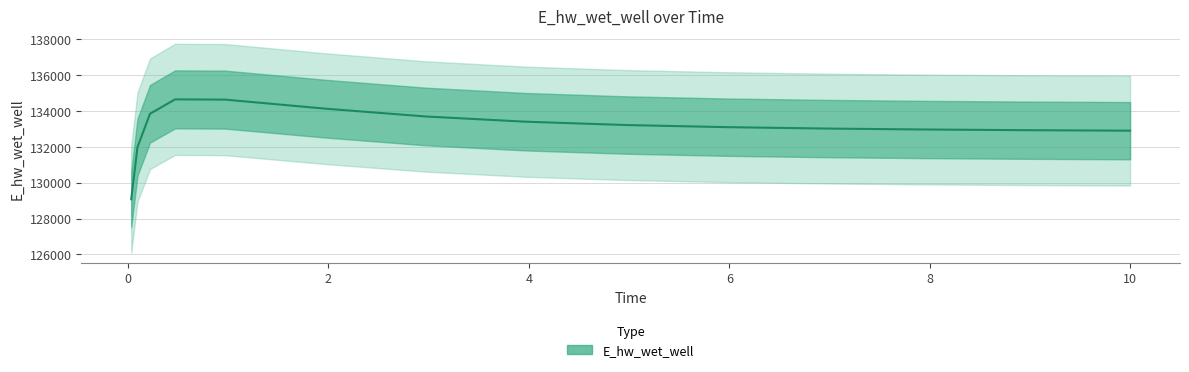

What is the change in value from 1.96875 to 10.0?

-1226.4